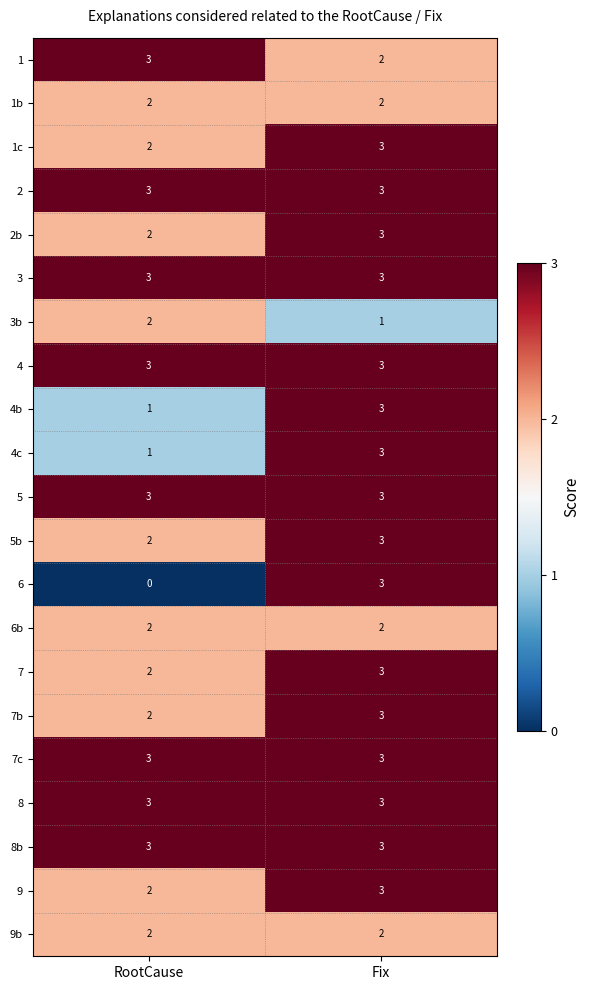

What value does the 2 series have at RootCause?

3